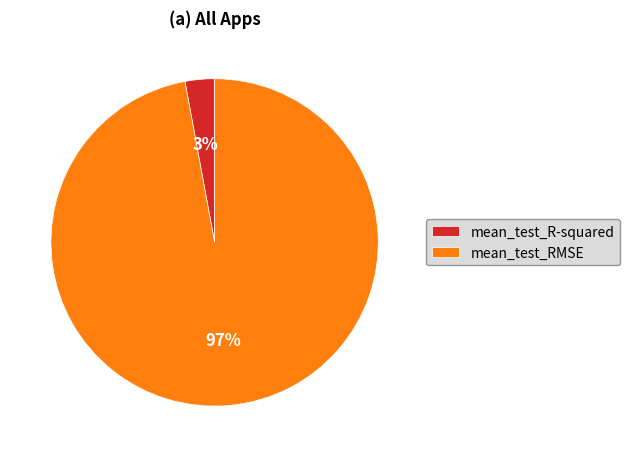

Rank the categories by value from highest to lowest.

mean_test_RMSE, mean_test_R-squared